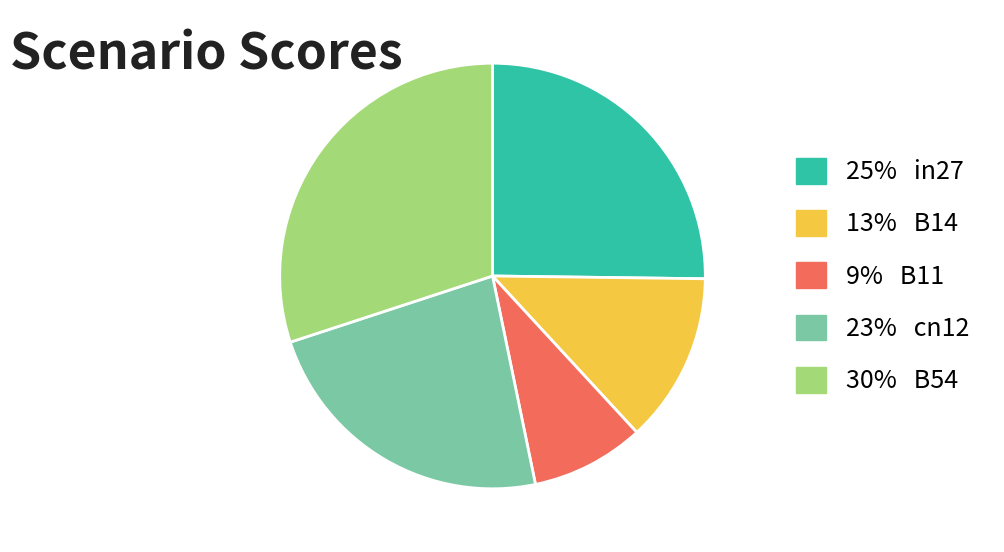

Do 23% cn12 and 25% in27 together represent more than half of the pie?

No